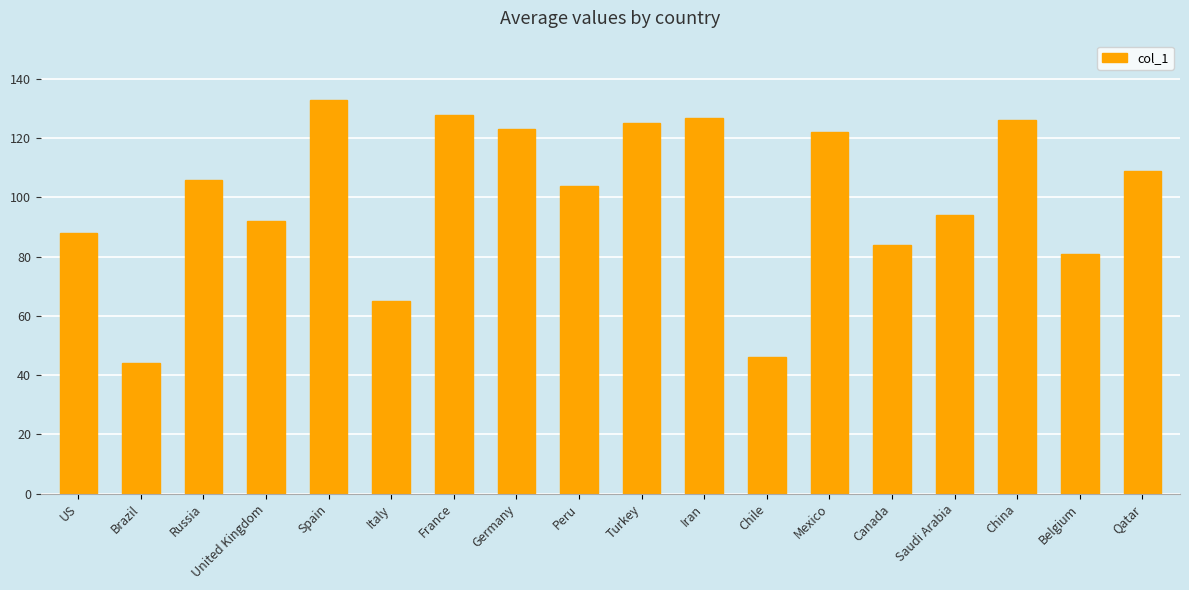

What is the smallest value displayed?

44